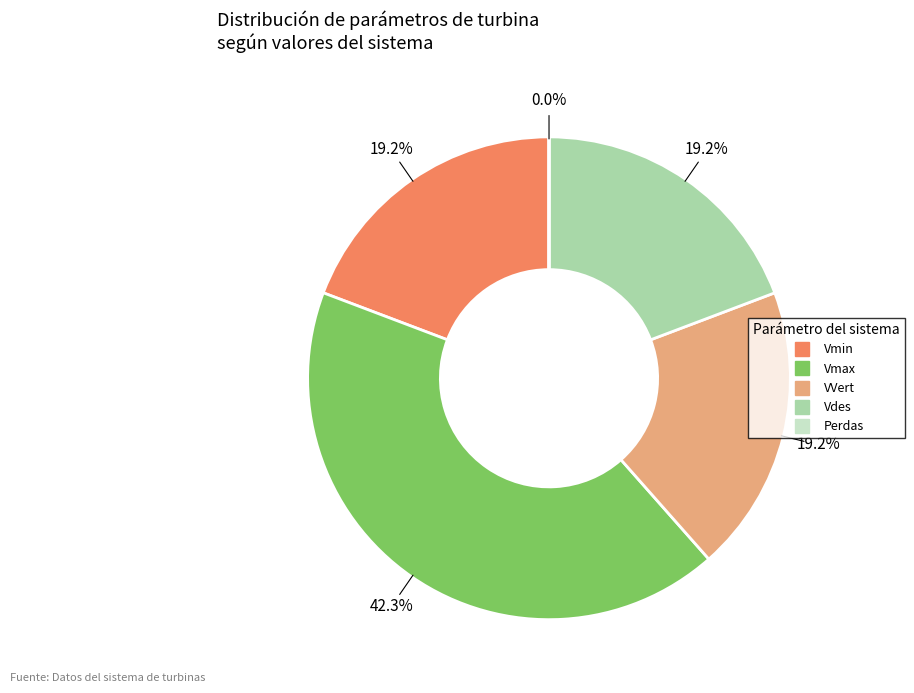

To the nearest percent, what is the difference between the Vmax and Vdes slice percentages?

23%